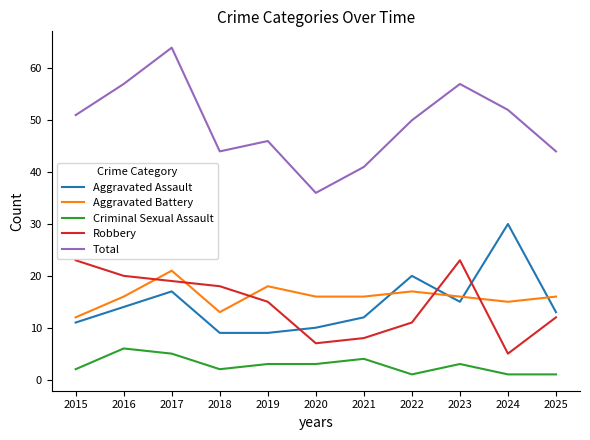

What is the difference between the maximum and minimum values in the Robbery series?

18